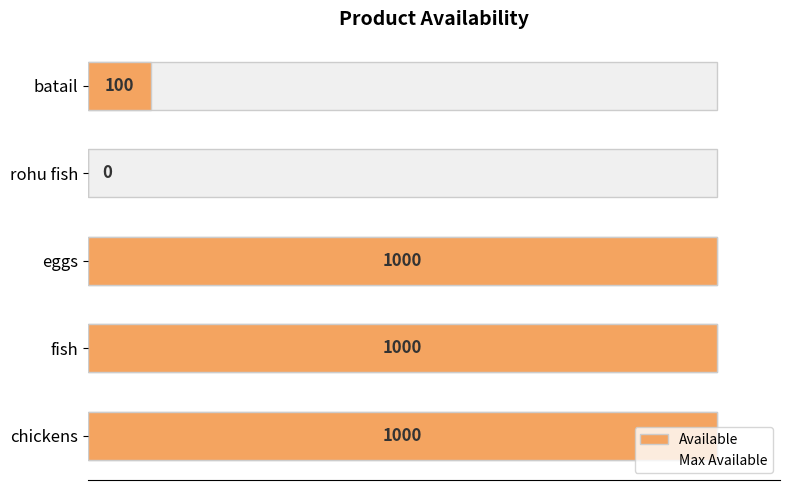

How many bars are there in each group?

2